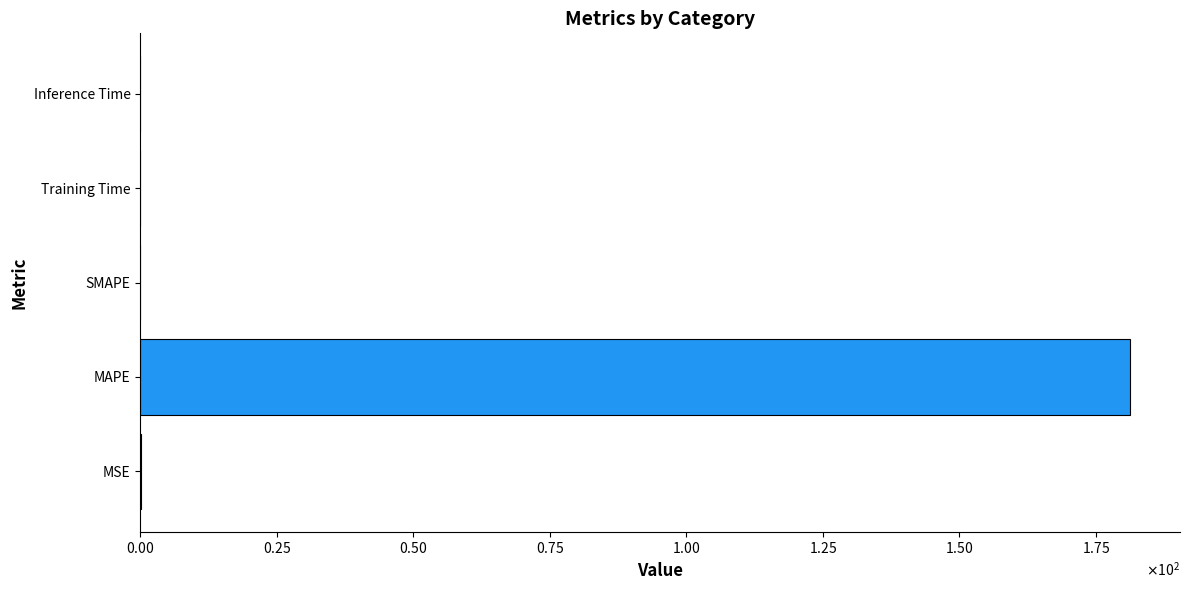

Count the number of values greater than 0.

4